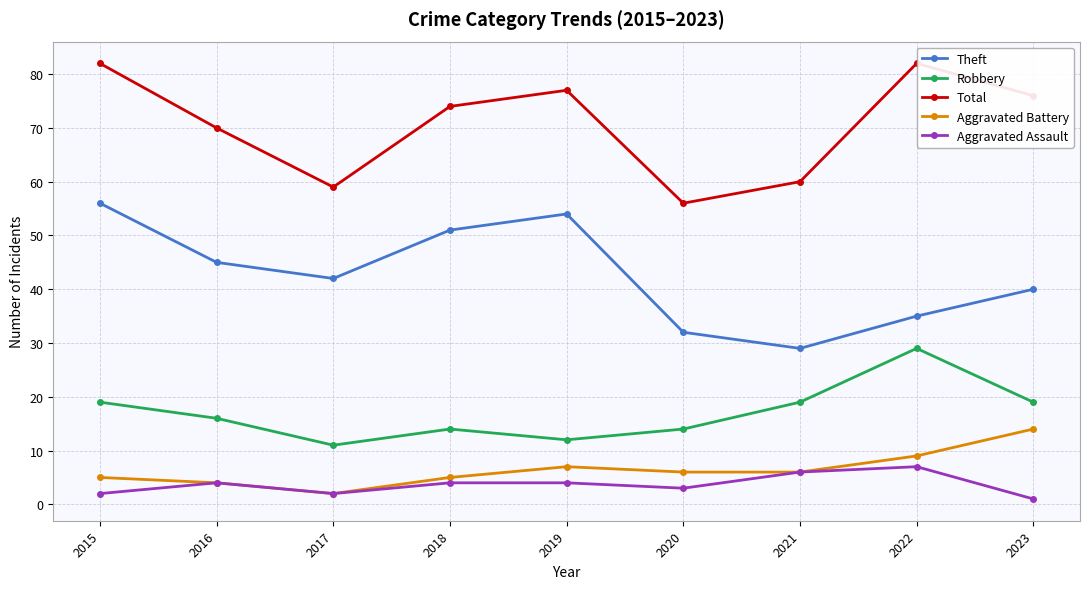

Where is the first local maximum for Aggravated Assault?

2016